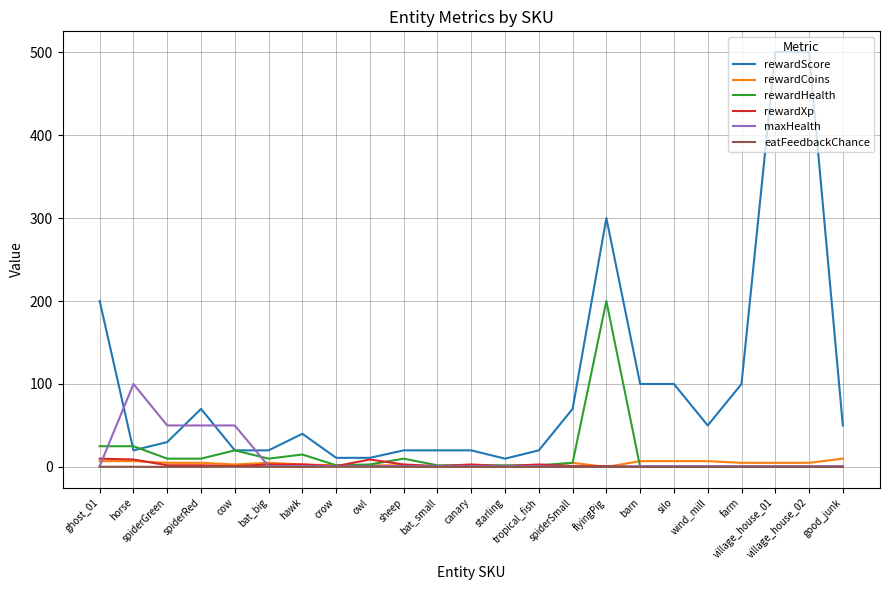

Which series has the largest total across all categories?

rewardScore